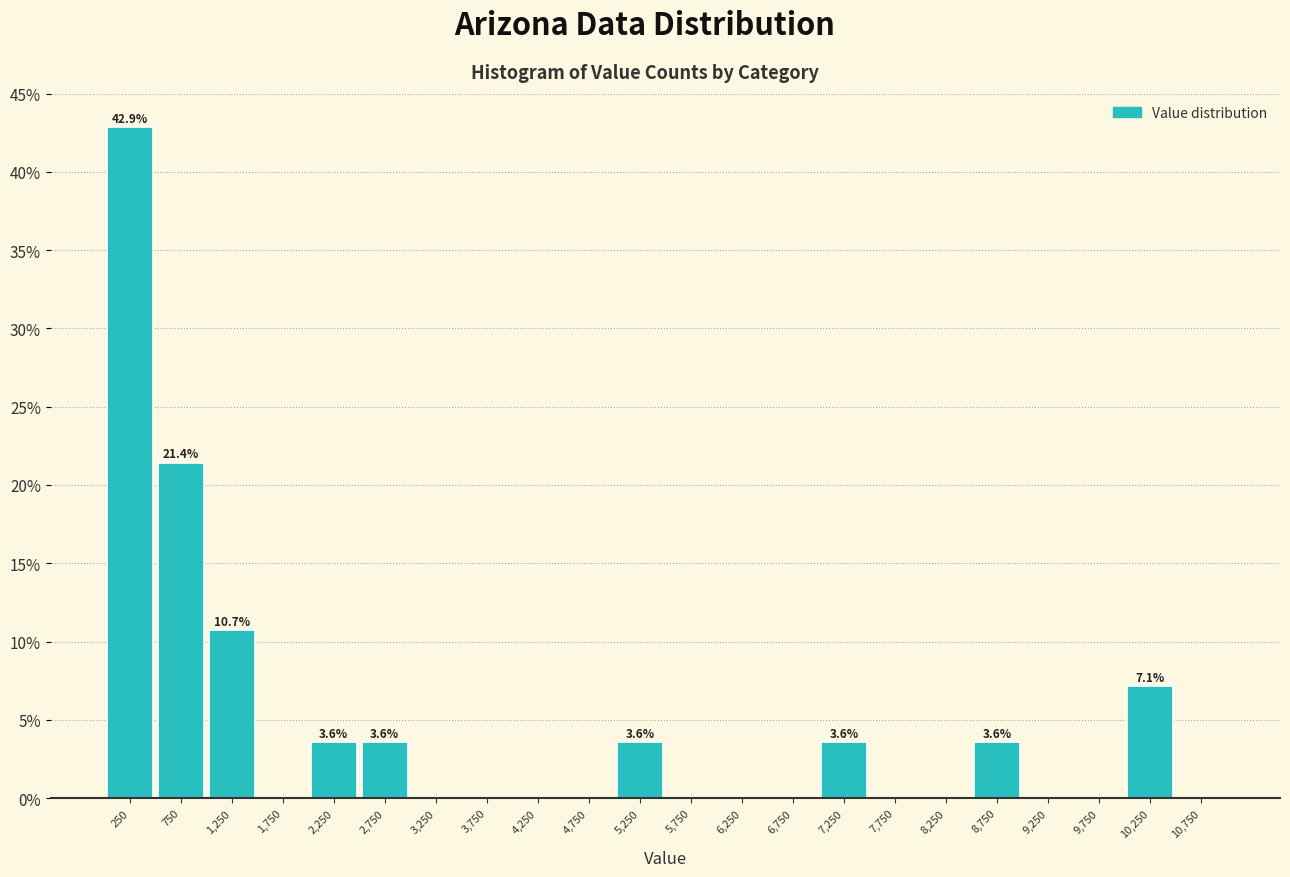

Which range on the x-axis has the tallest bar?

0 to 500